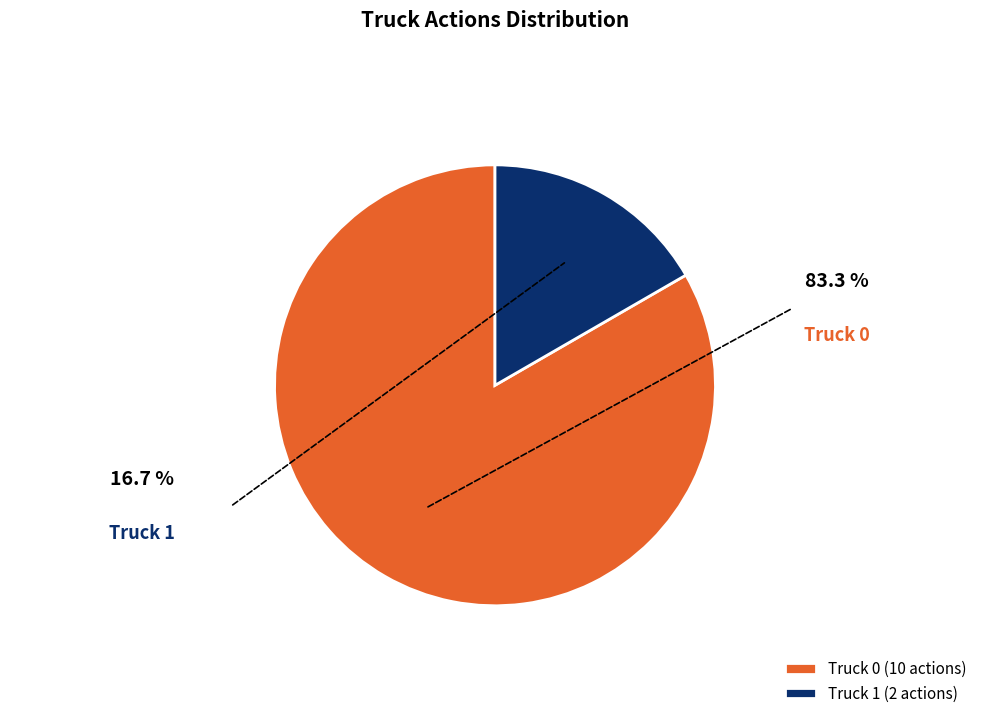

How much of the chart is everything except Truck 0?

16.7%